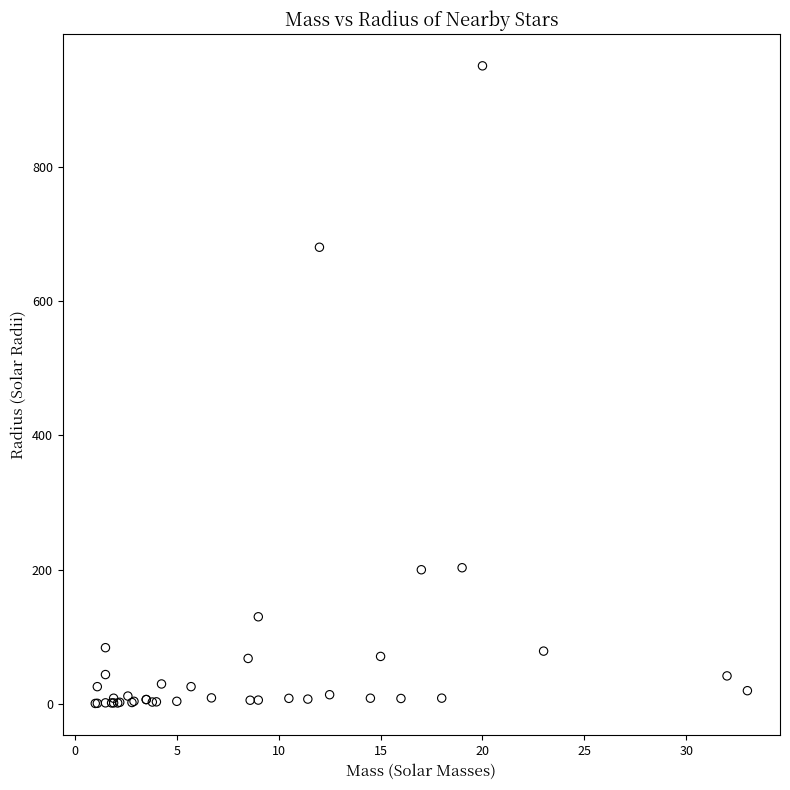

What Y value in the scatter plot is closest to 475?

680.0